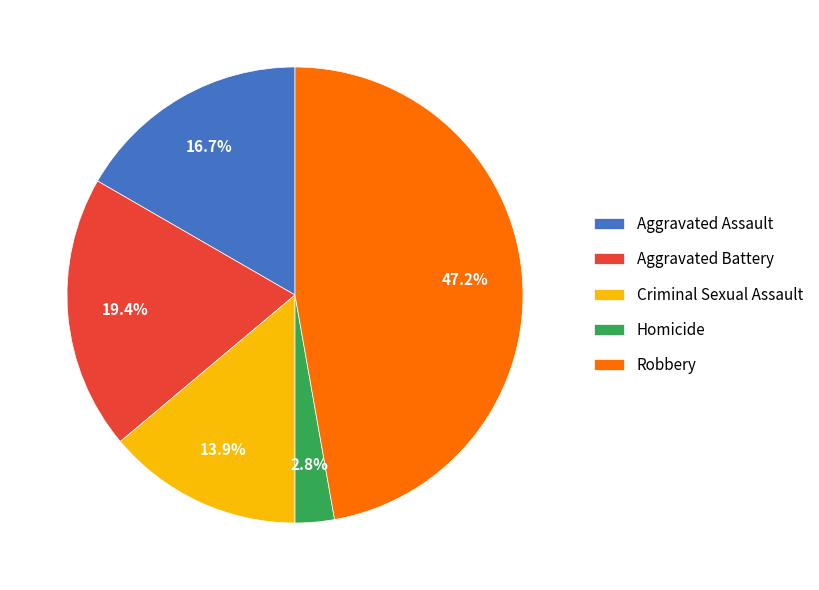

Combined, do Criminal Sexual Assault and Homicide account for over 50%?

No